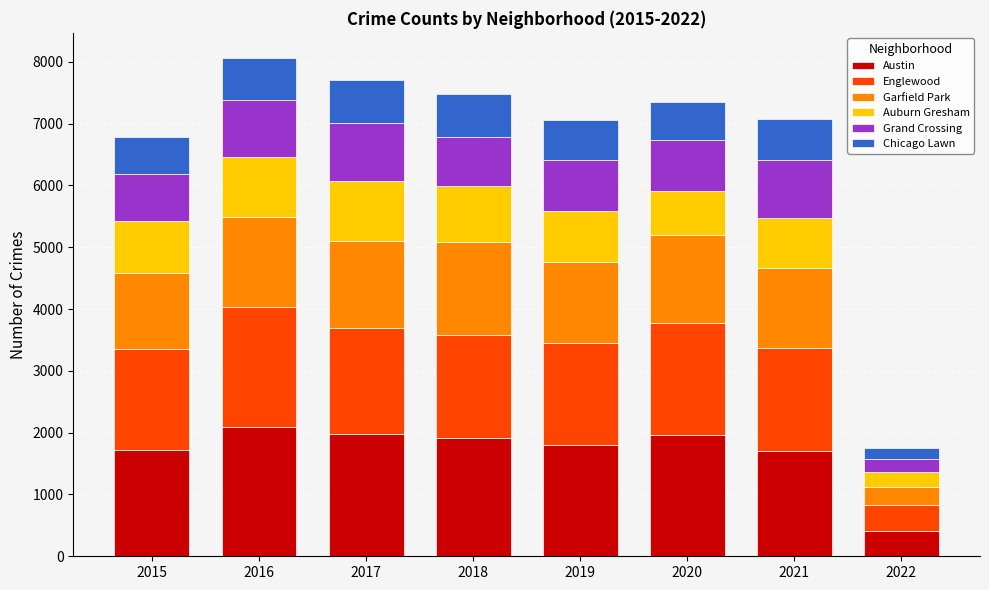

The value of Austin at 2021 is 1699. True or false?

True